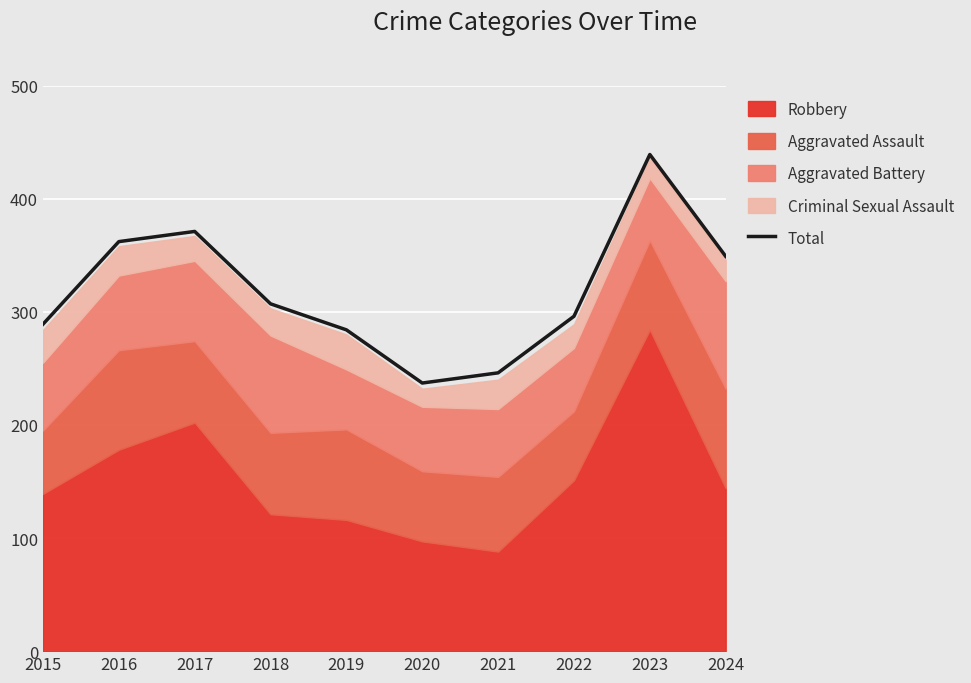

True or false: the data shows 97 at 2022.

False